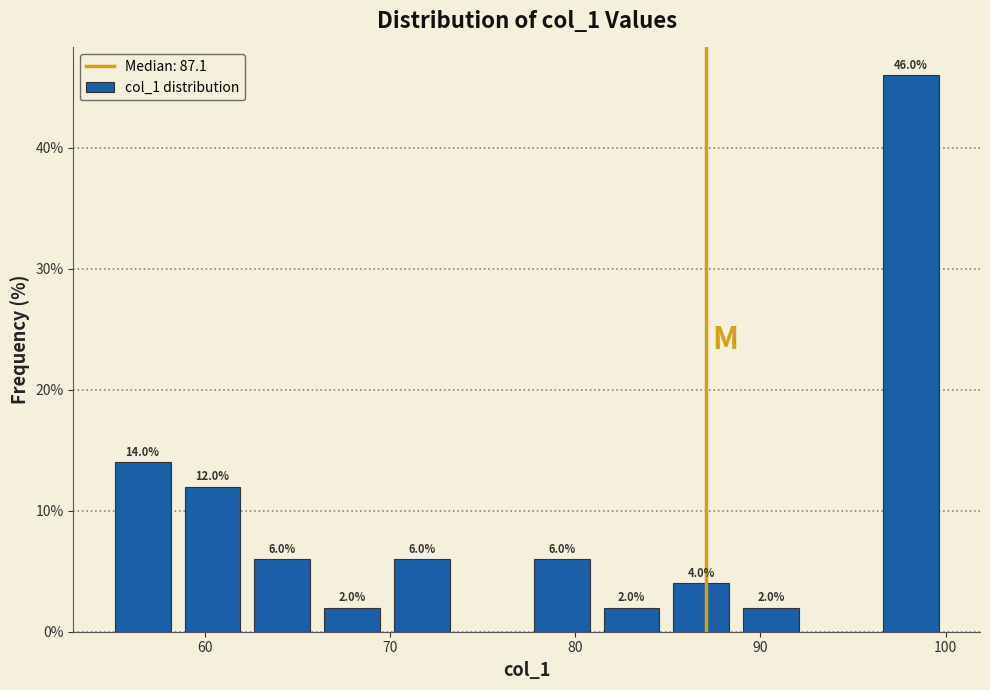

Read against the x-axis, roughly where is the centre of the tallest bar?

98